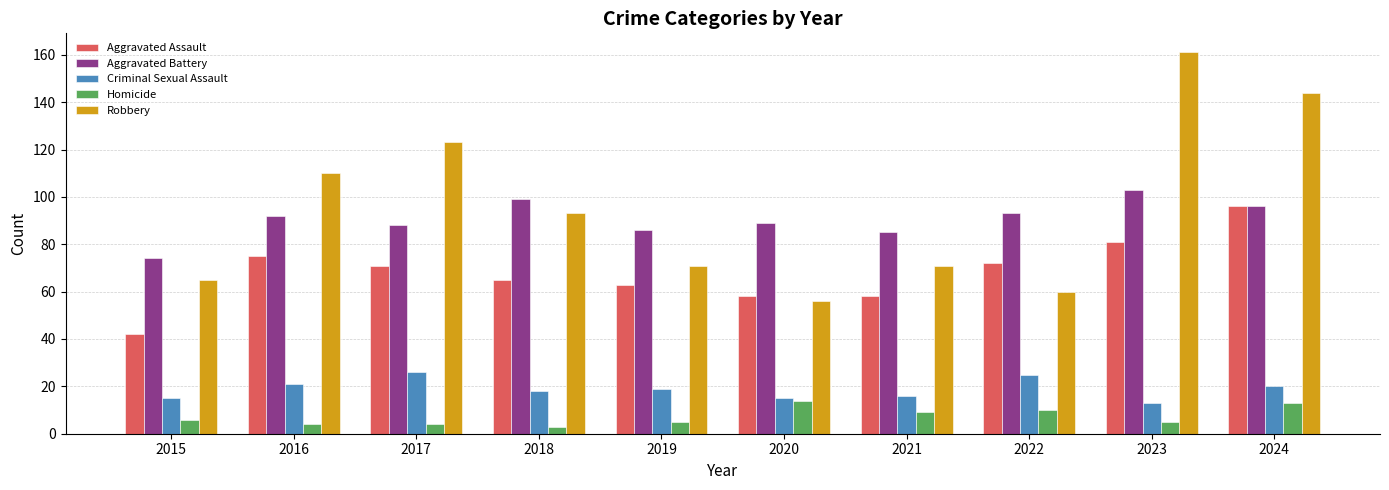

Rank the series by their maximum value, from lowest to highest.

Homicide, Criminal Sexual Assault, Aggravated Assault, Aggravated Battery, Robbery